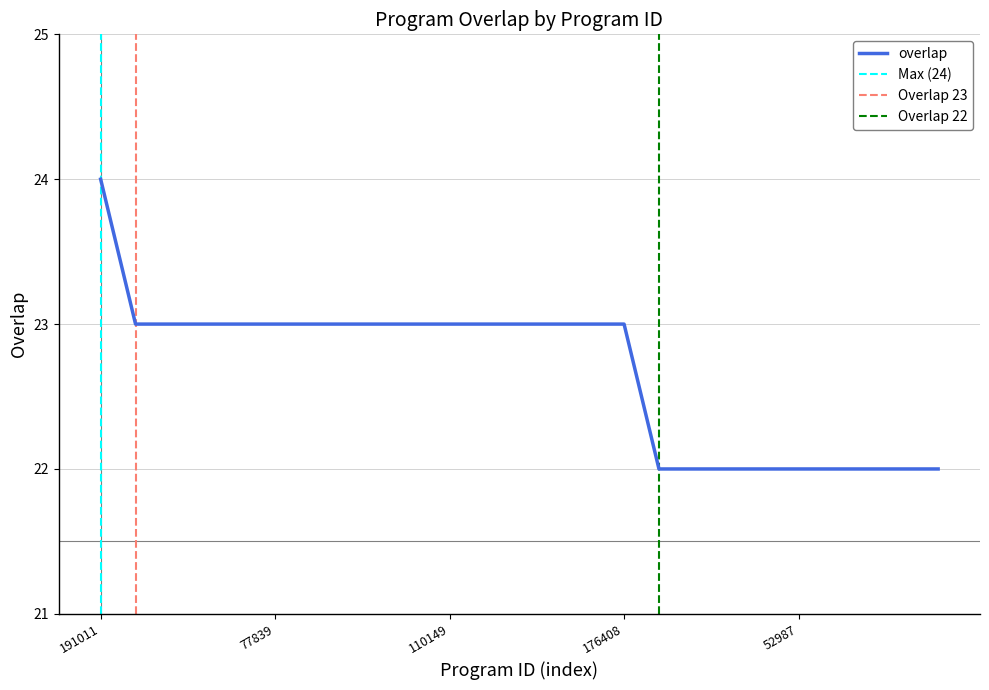

Rank the categories by value from lowest to highest.

266, 52907, 52947, 52981, 52987, 79362, 81299, 81300, 81301, 750, 3048, 28860, 49425, 77839, 78026, 105369, 106517, 110043, 110149, 115034, 135407, 135686, 159285, 176408, 191011